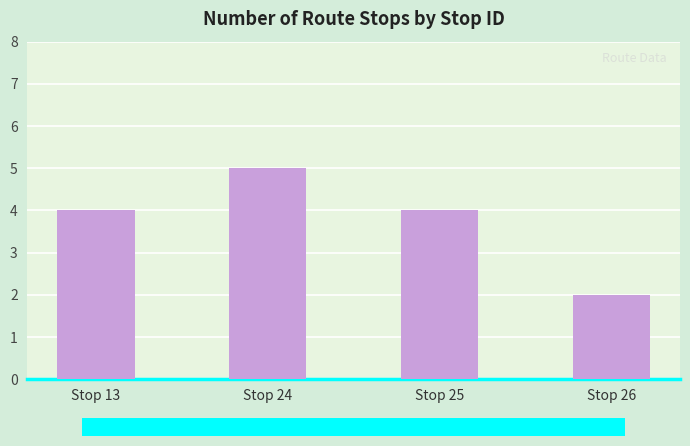

What is the smallest value displayed?

2